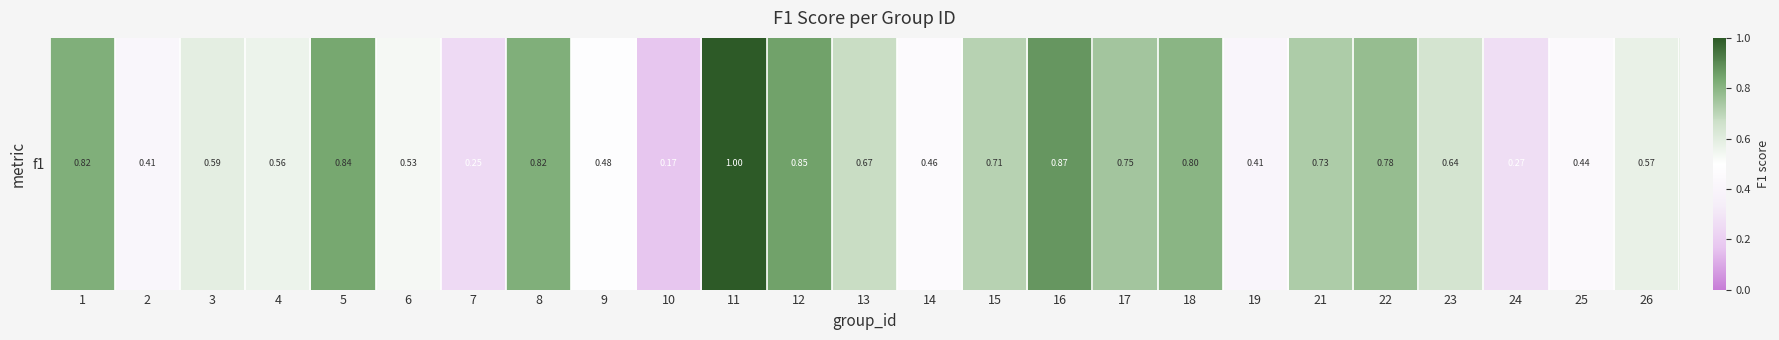

At which label is the value closest to 0?

10